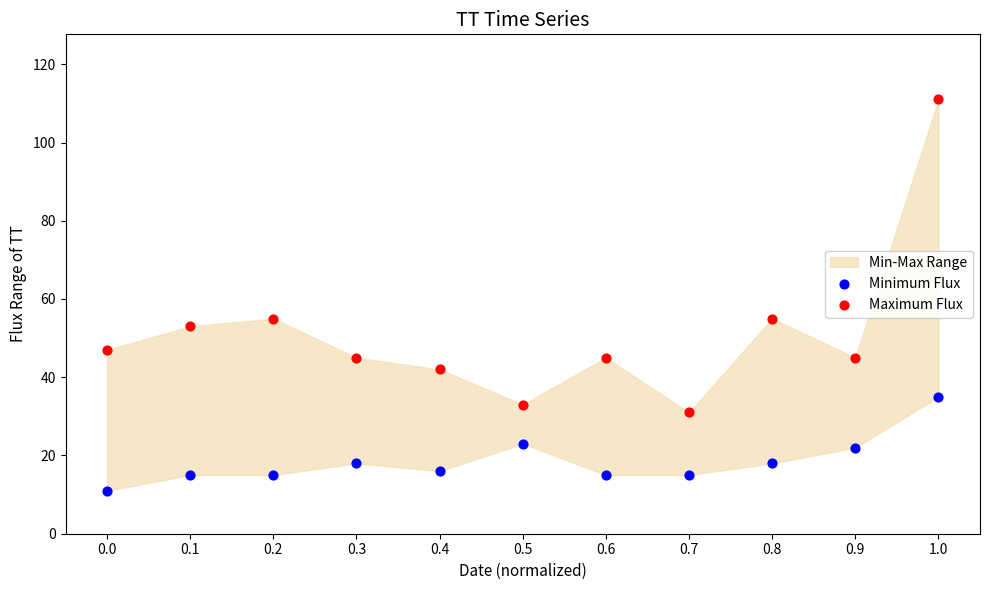

Which series contains the lowest Y value?

Minimum Flux